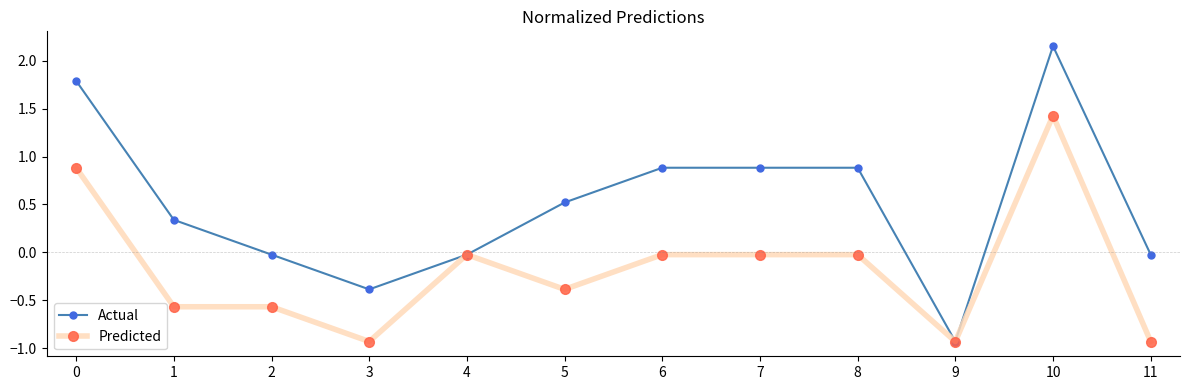

Which series has the widest spread of values?

Actual